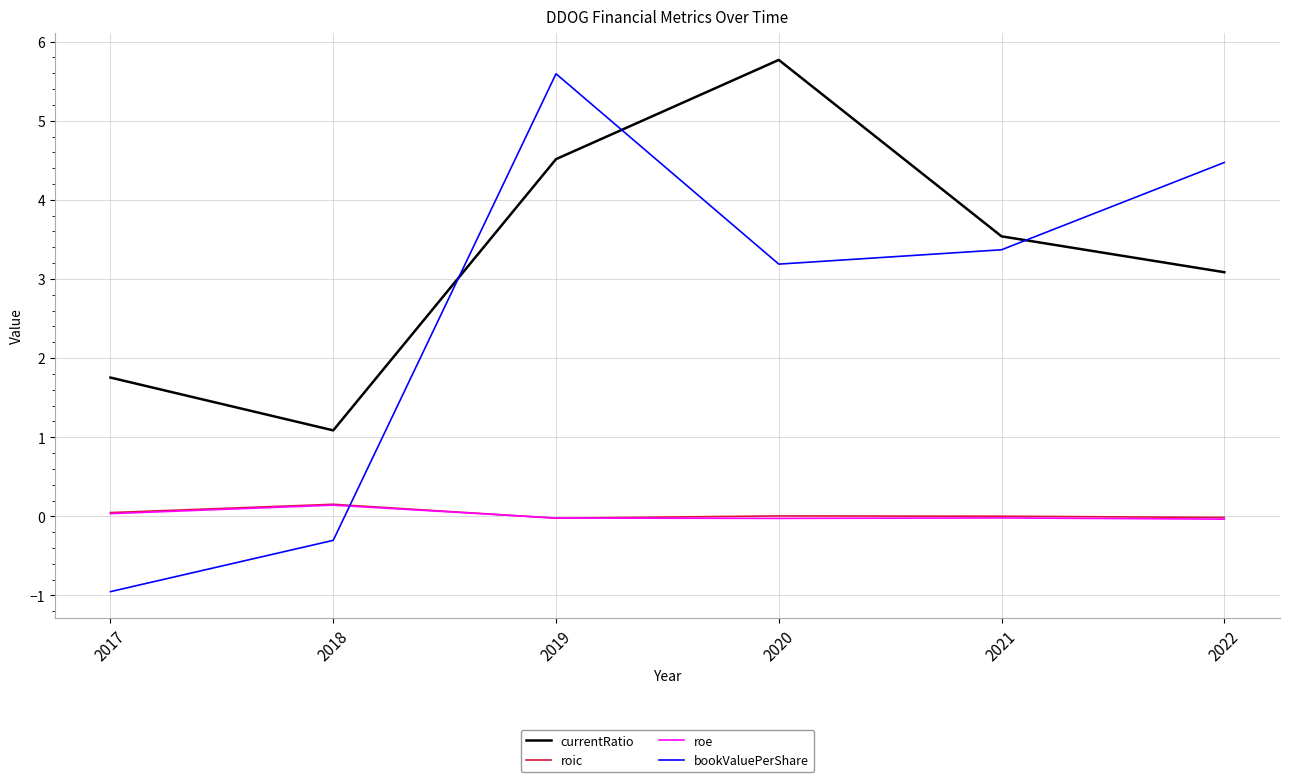

The roic series shows 0.2 at 2018. True or false?

True